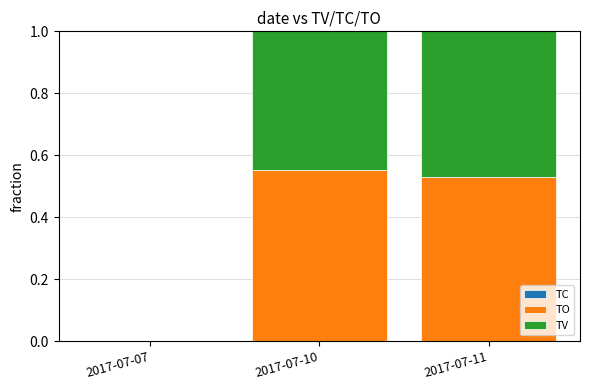

Which series has the widest spread of values?

TO